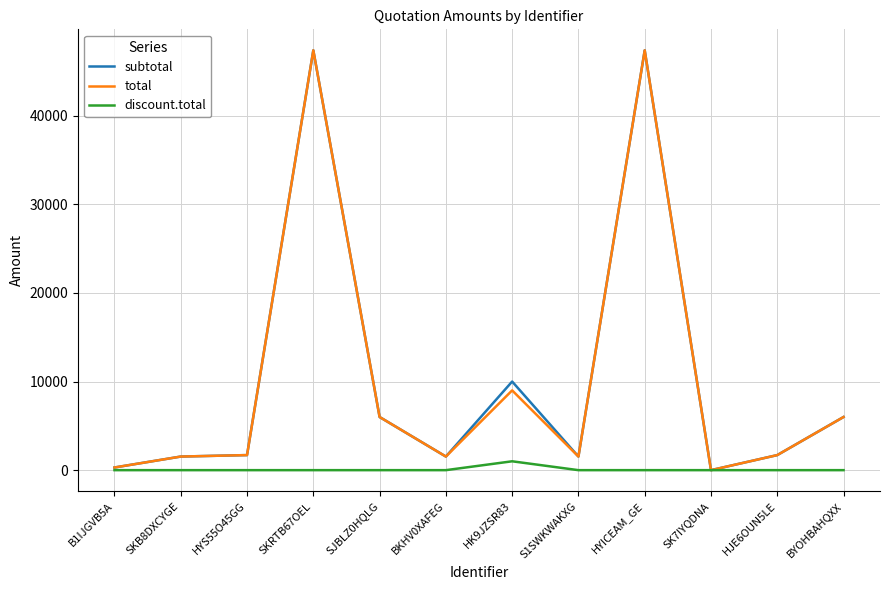

Where is total nearest to the value 23685?

HK9JZSR83